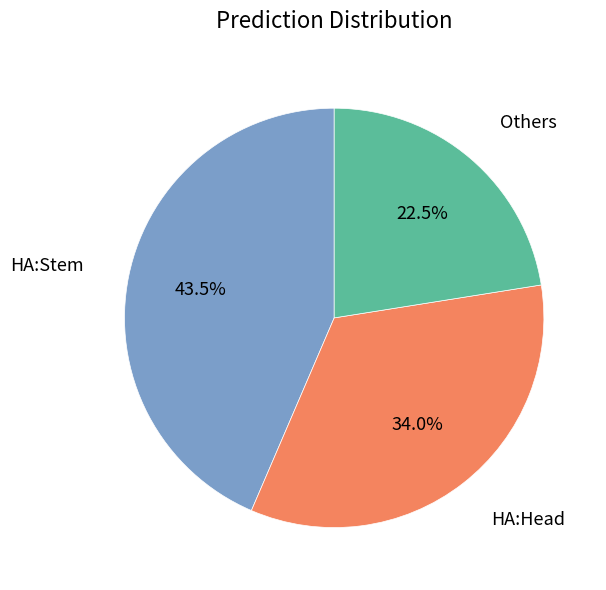

Is there any slice that represents more than half of the pie?

No